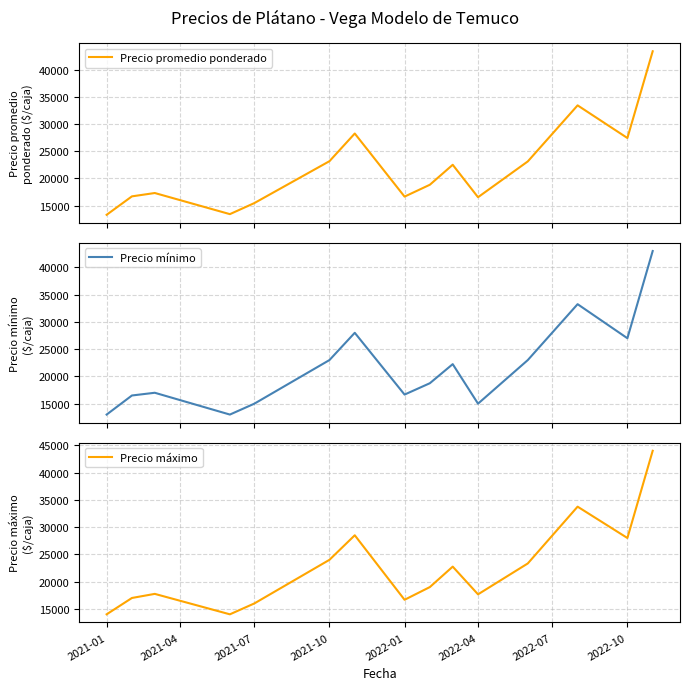

Reading left to right, what are all the values shown in this chart?

Precio promedio ponderado: 13320.0	16714.0	17328.2	13444.0	15480.5	23184.0	28271.5	16666.7	18850.0	22521.5	16555.5	23143.0	33450.5	27444.0	43400.0
Precio mínimo: 13000.0	16500.0	17000.0	13000.0	15000.0	23000.0	28000.0	16666.7	18750.0	22250.0	15000.0	23000.0	33250.0	27000.0	43000.0
Precio máximo: 14000.0	17000.0	17750.0	14000.0	16000.0	24000.0	28500.0	16666.7	19000.0	22750.0	17666.7	23333.3	33750.0	28000.0	44000.0